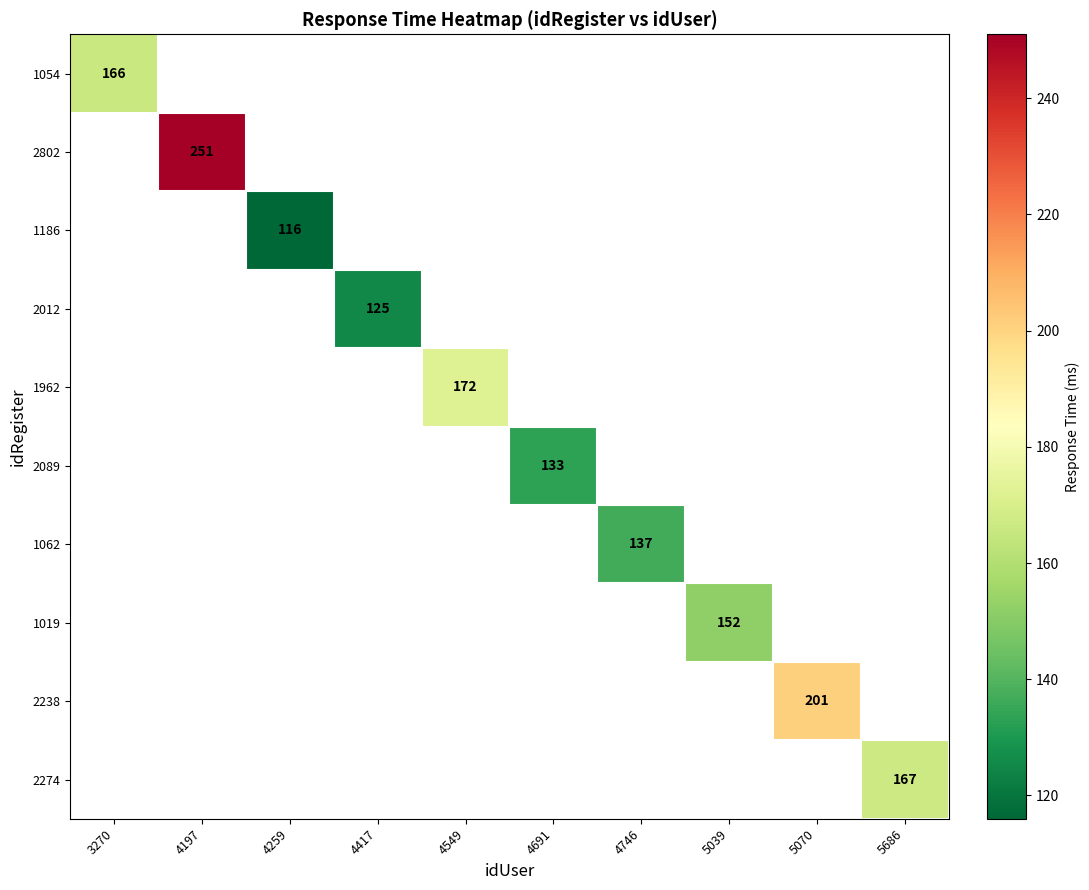

Which series has the largest range (max minus min)?

1054